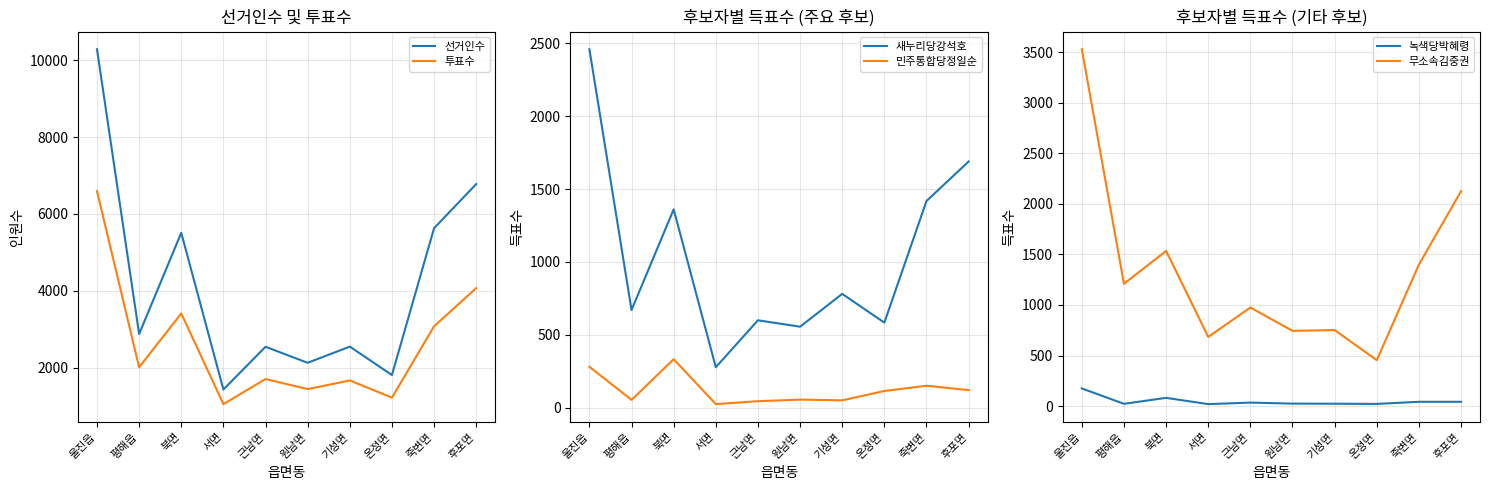

What is the lowest value of the 선거인수 series?

1429